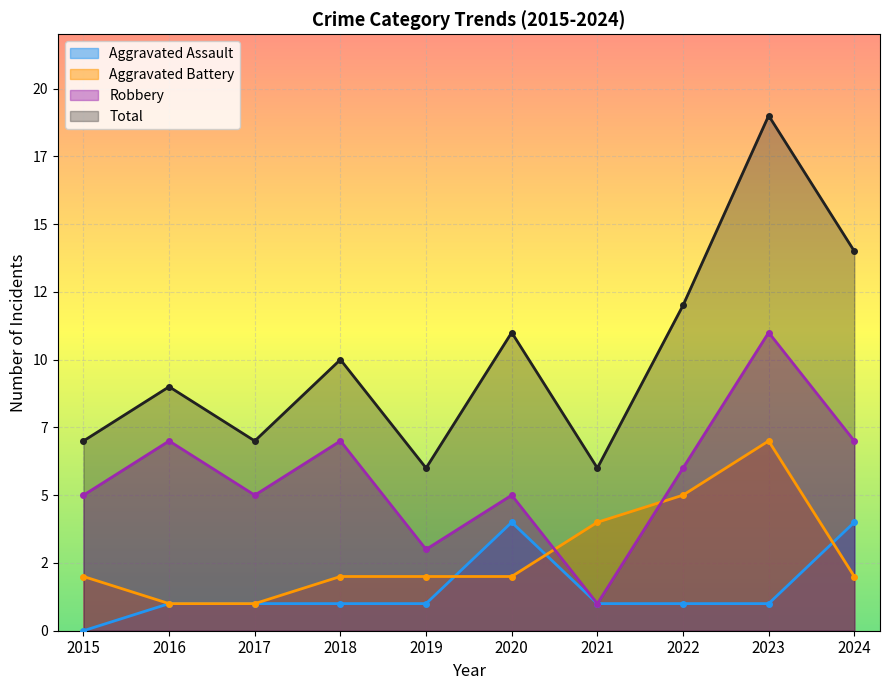

What is the value of the Aggravated Battery point at the 2nd from the left?

1